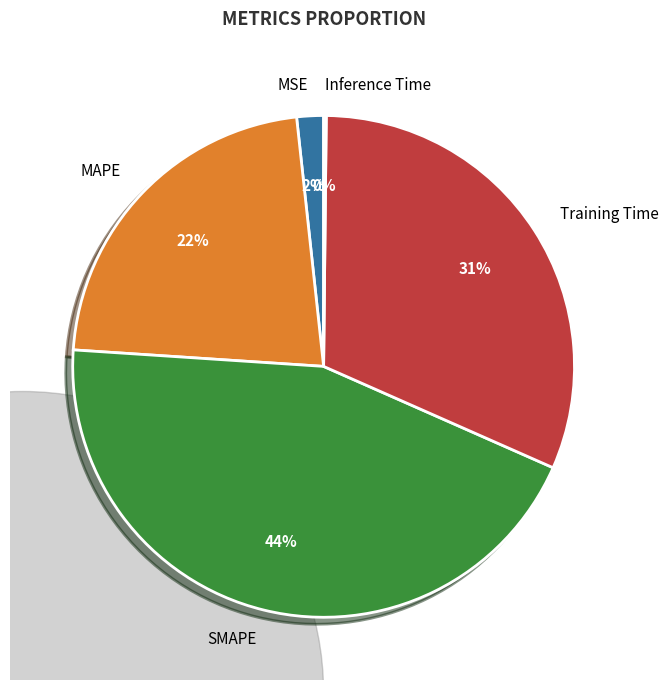

The MSE slice represents 8% of the pie. True or false?

False